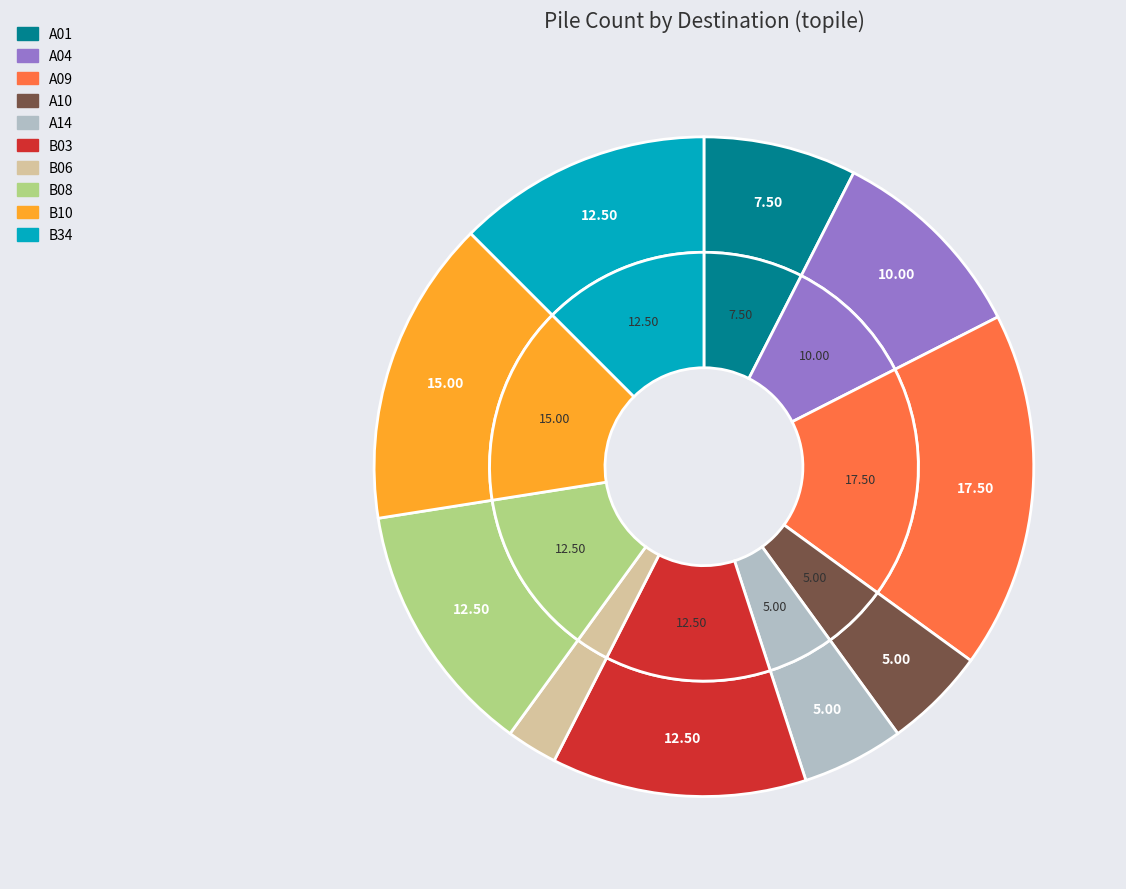

Count the number of slices in the pie.

10